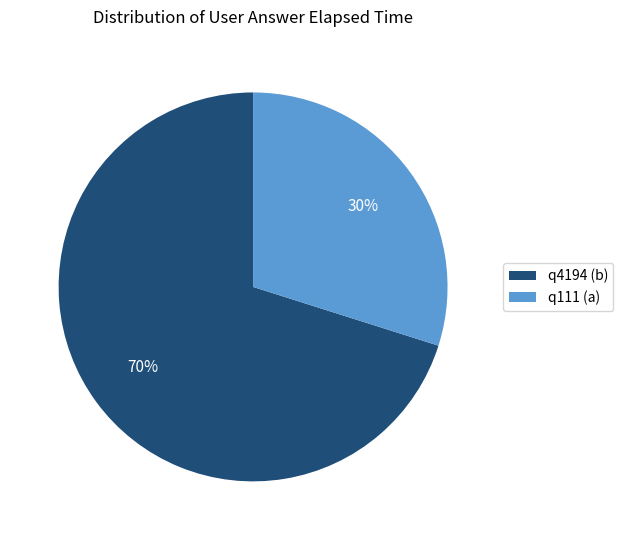

Is the sum of q4194 (b) and q111 (a) greater than half?

Yes